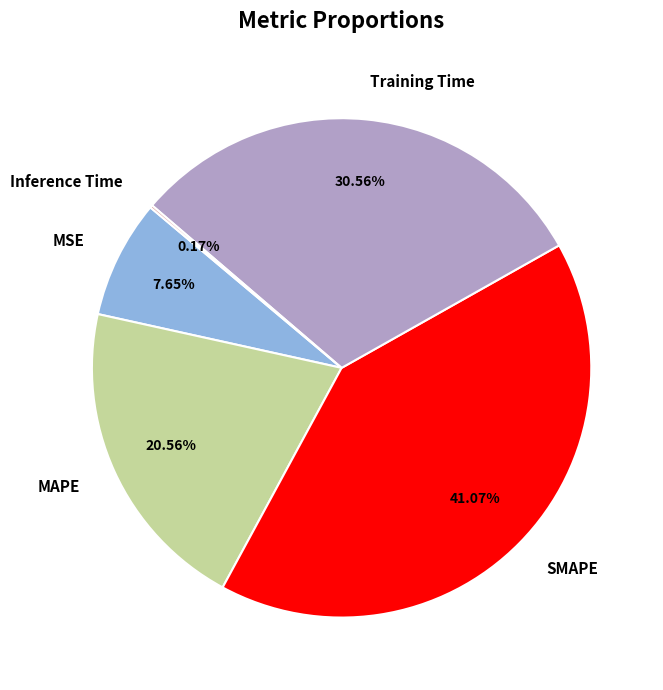

To the nearest percent, what is the difference between the Training Time and MSE slice percentages?

23%